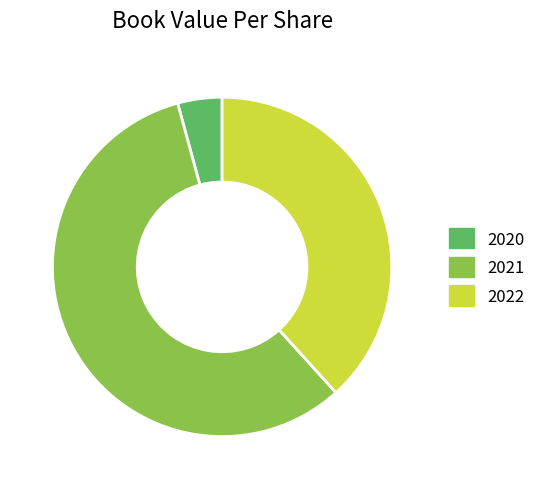

Combined, do 2022 and 2021 account for over 50%?

Yes